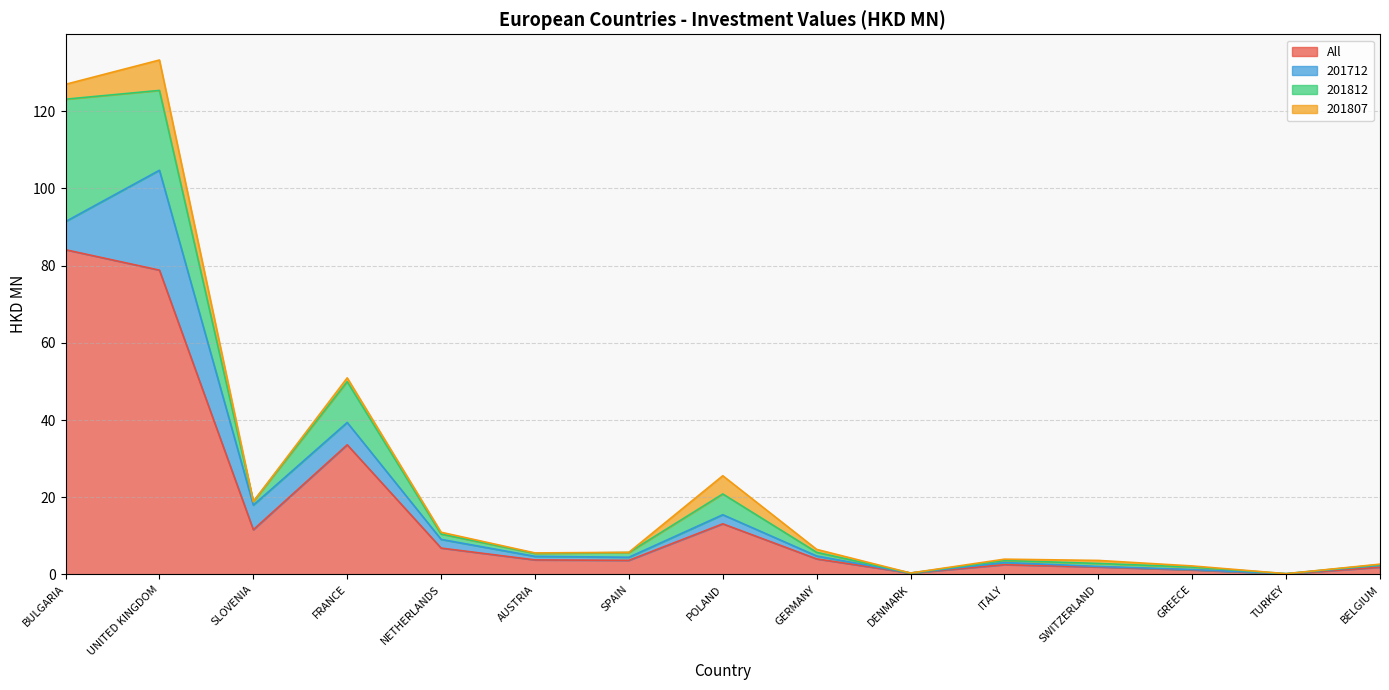

At which label does 201812 reach its peak?

BULGARIA